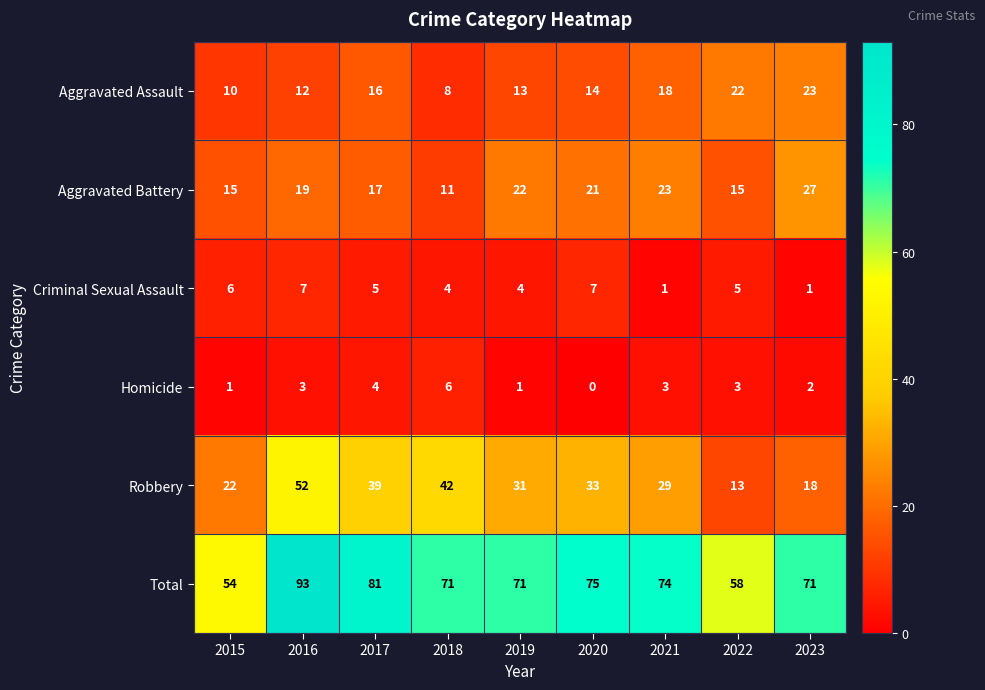

What is the total value across all series at 2021?

148